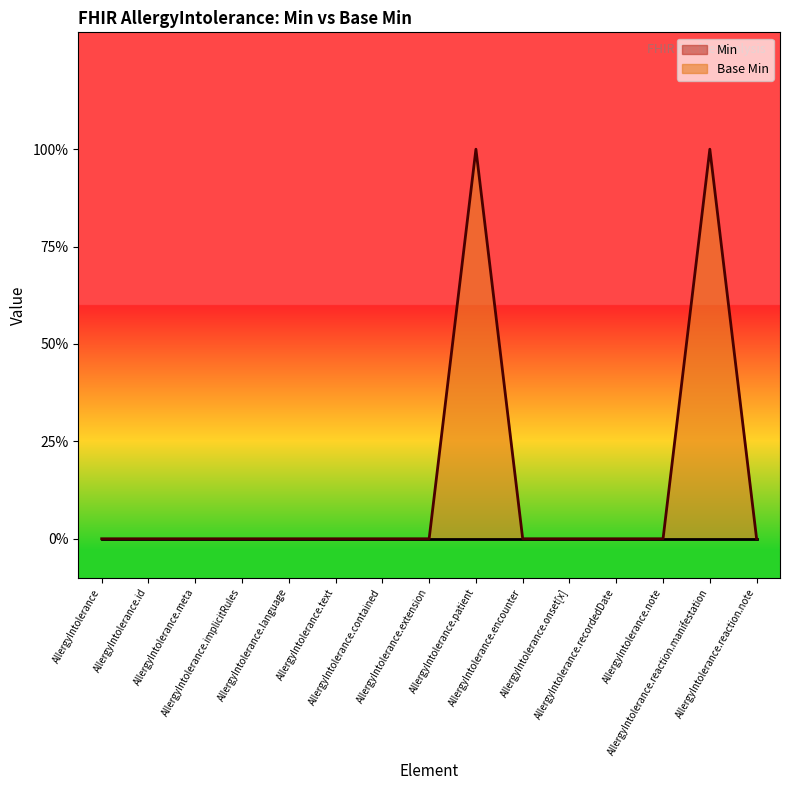

Reading left to right, transcribe all the data shown in this chart.

0	0	0	0	0	0	0	0	1	0	0	0	0	1	0